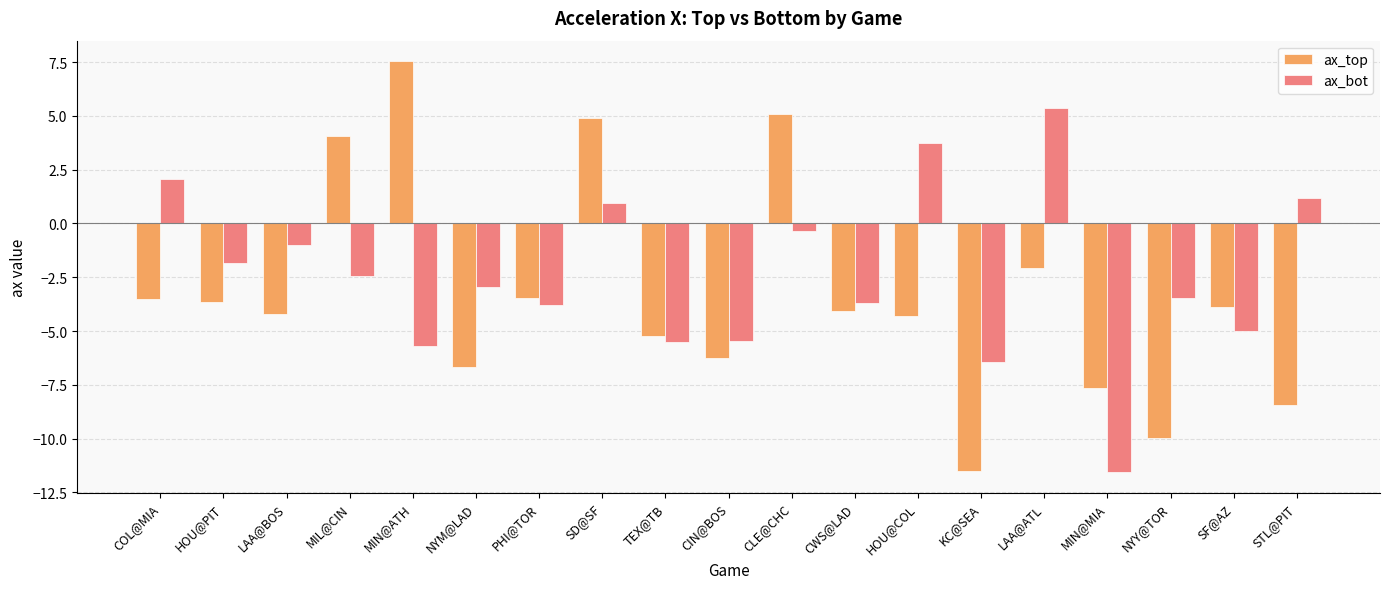

What position from the left is MIL@CIN?

4